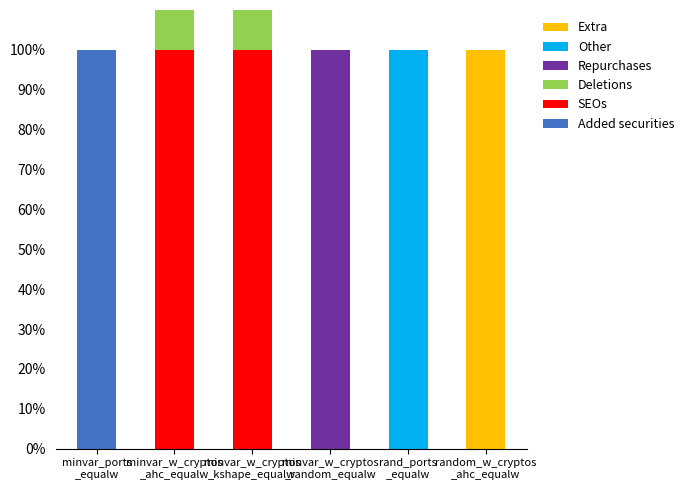

What is the sum of the Repurchases values at rand_ports
_equalw and minvar_w_cryptos
_random_equalw?

1.0